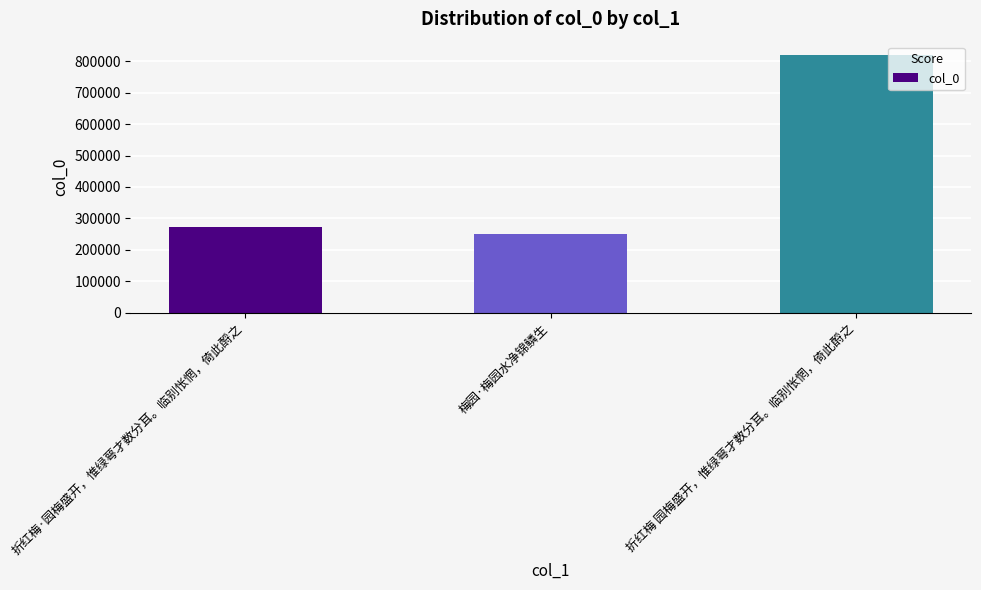

What is the difference between the values at 折红梅 园梅盛开，惟绿萼才数分耳。临别怅惘，倚此酹之 and 梅园·梅园水净锦鳞生?

570217